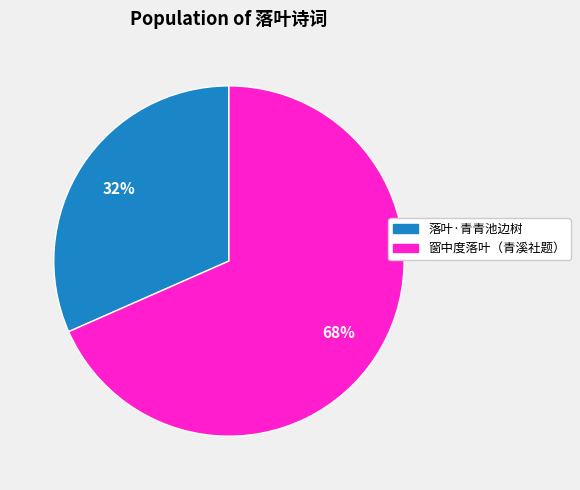

How many slices are in this pie chart?

2